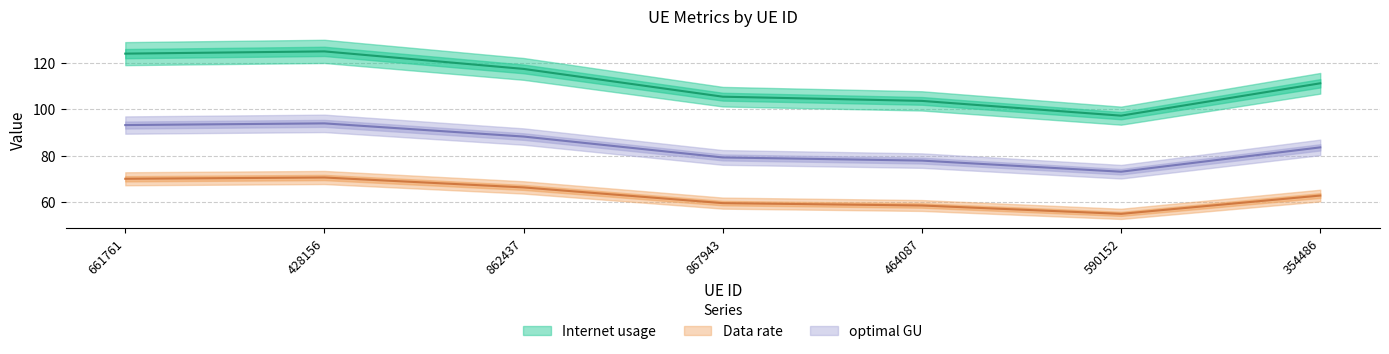

What are all the series names shown in the legend?

Internet usage, Data rate, optimal GU